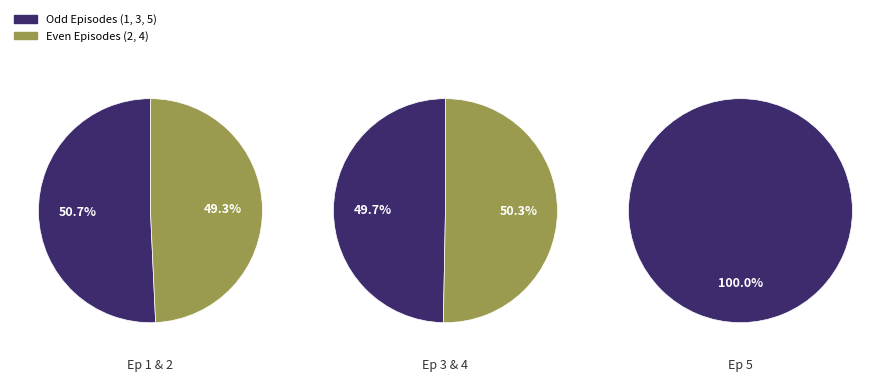

How many segments does this pie chart have?

5